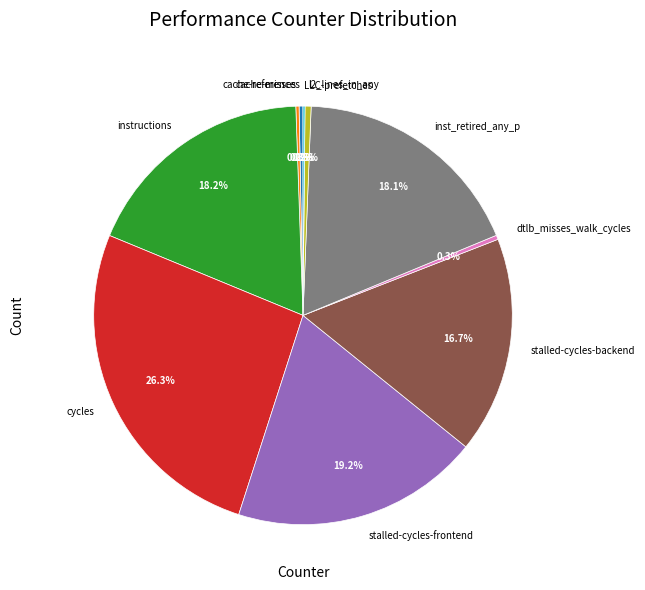

What is the largest slice in the pie chart?

cycles